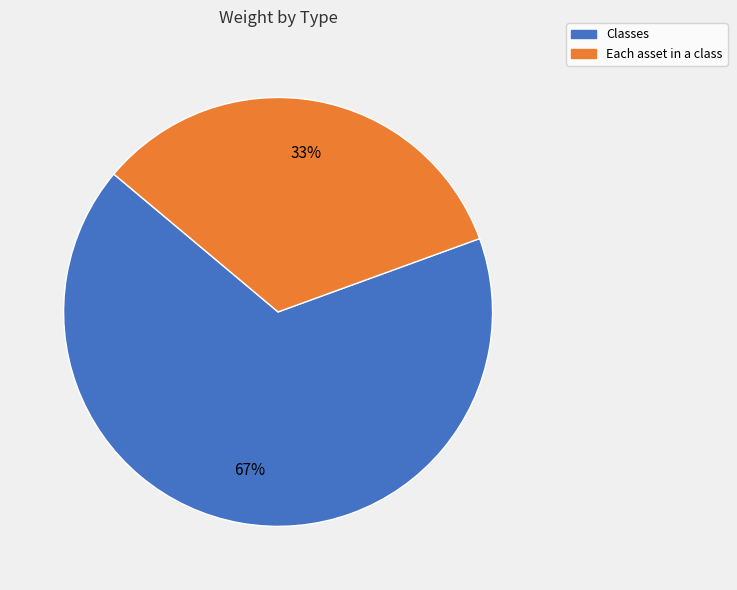

To the nearest percent, what is the combined percentage of Classes and Each asset in a class?

100%